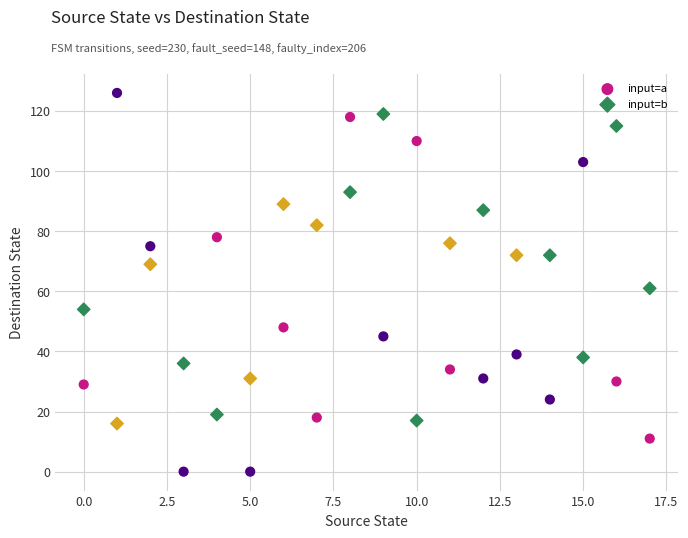

Across all series, what Y value is closest to 63?

61